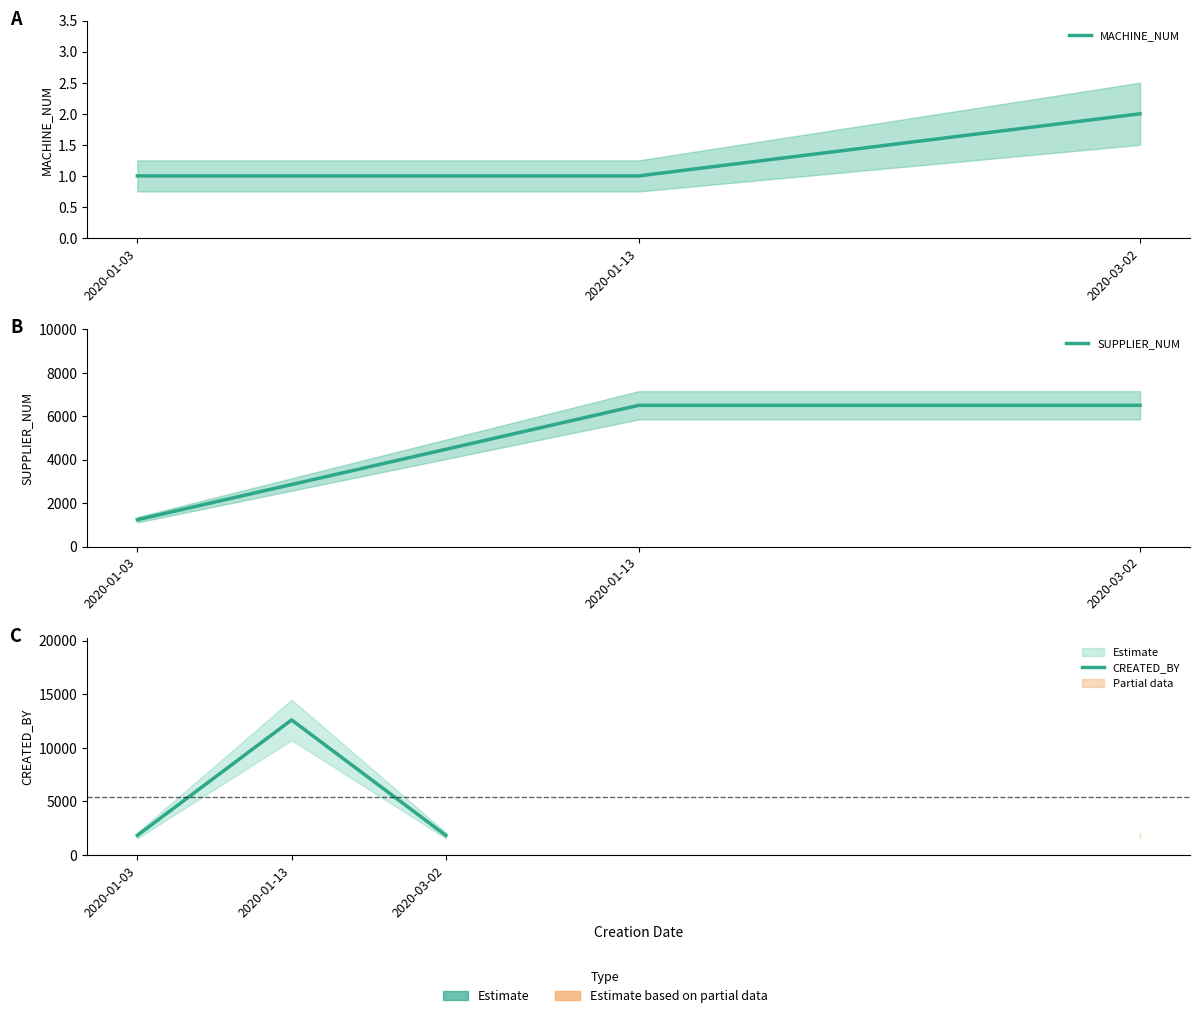

What is the average value of the CREATED_BY series?

5420